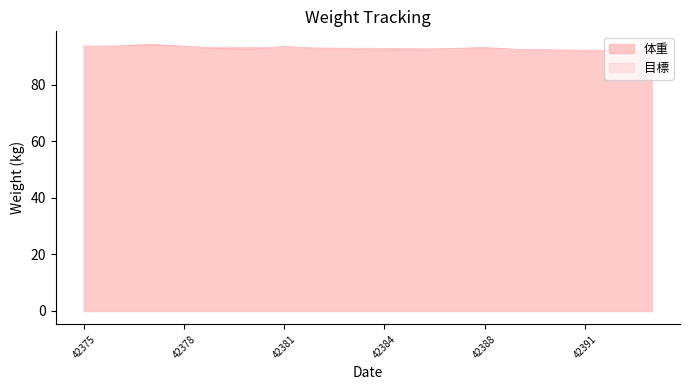

Rank the categories by 目標 value from lowest to highest.

42393, 42392, 42391, 42390, 42389, 42388, 42387, 42385, 42384, 42383, 42382, 42381, 42380, 42379, 42378, 42377, 42376, 42375